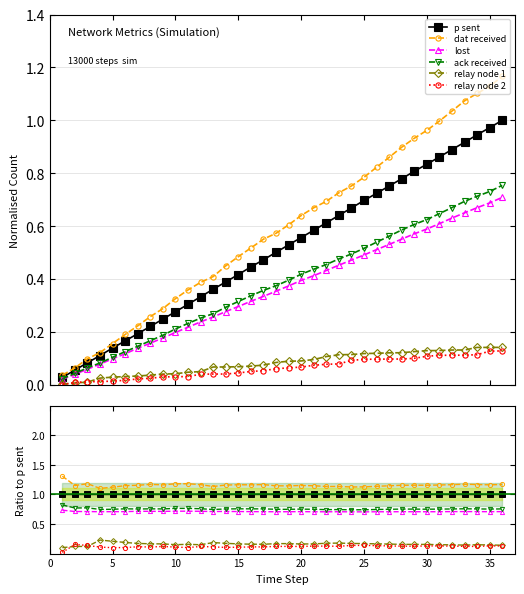

The relay node 2 series shows 0.2 at 30. True or false?

False